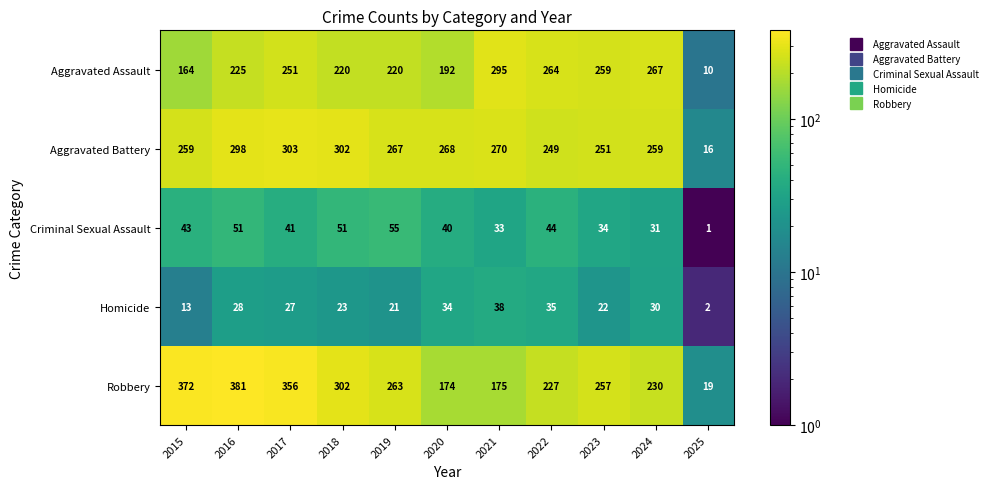

The value of Criminal Sexual Assault at 2024 is 20. True or false?

False